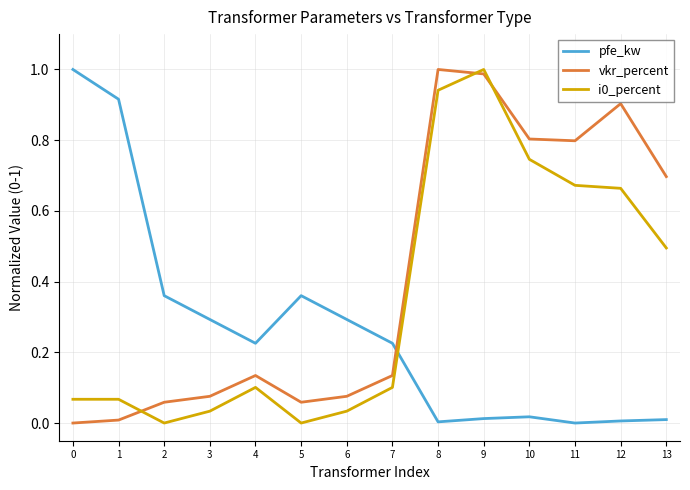

True or false: i0_percent has a value of 0.0 at 6.

True